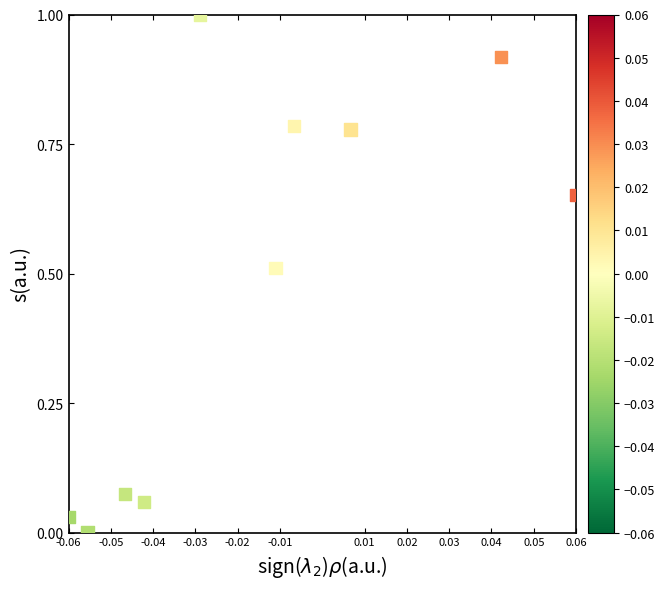

What is the range of Y values (max minus min)?

1.0